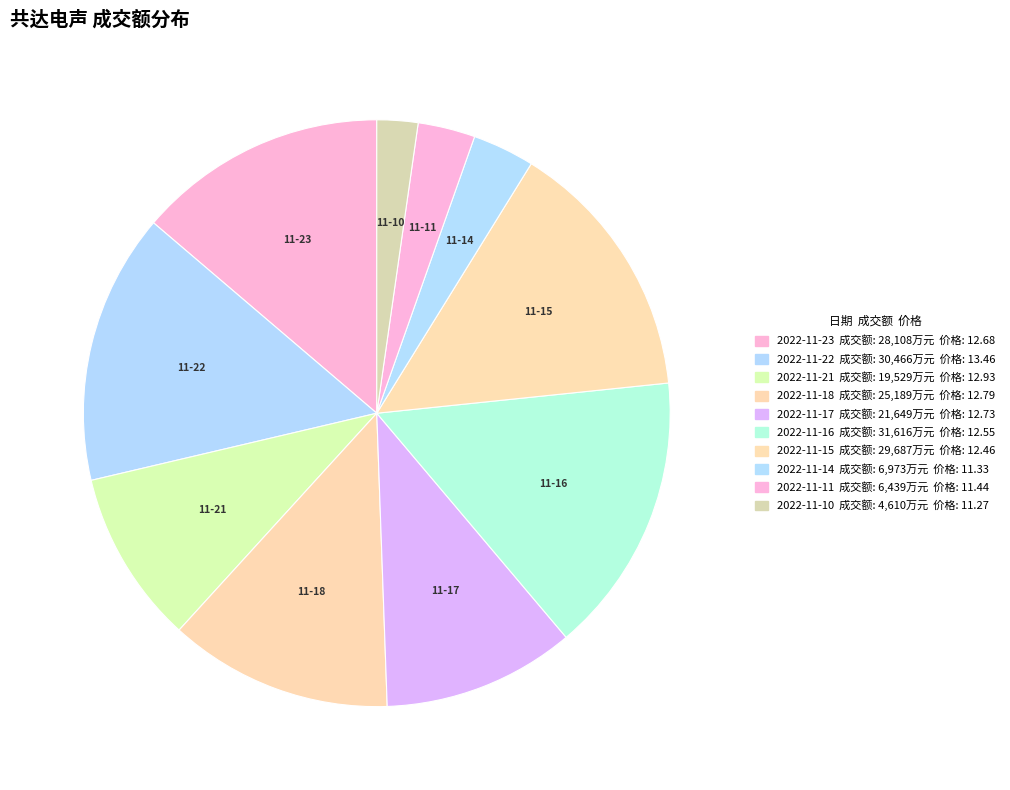

Count the number of slices in the pie.

10